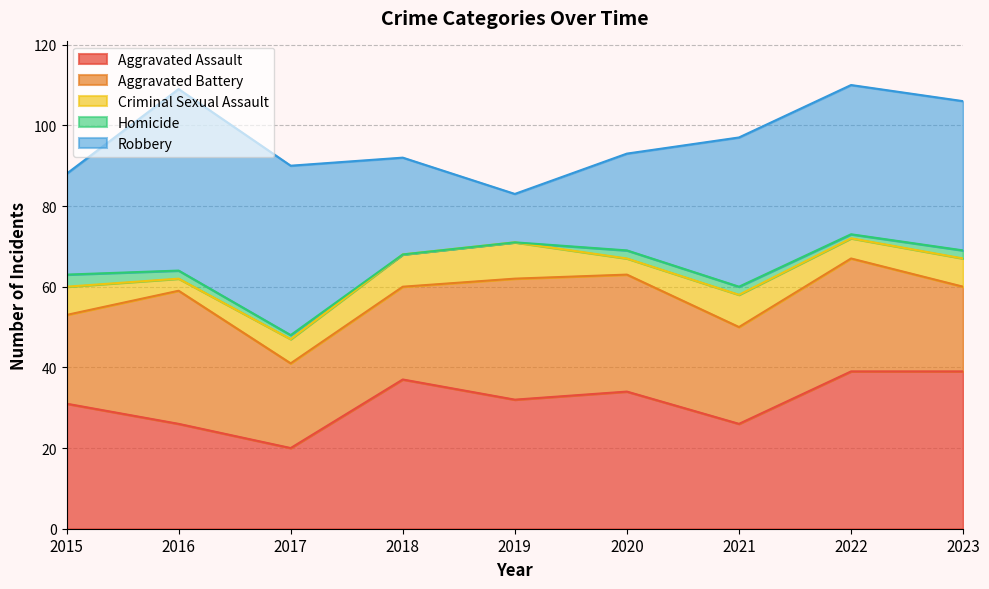

Where is the first local minimum for Criminal Sexual Assault?

2016